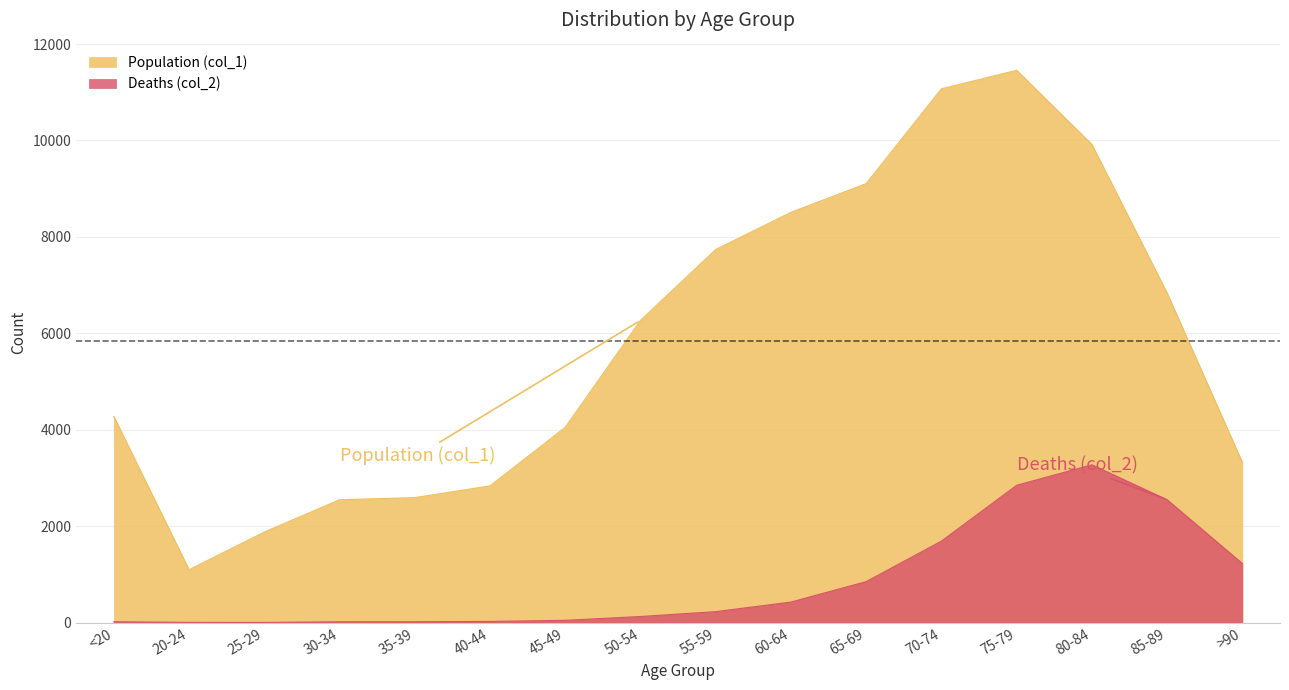

Where is the first local maximum for Deaths (col_2)?

80-84